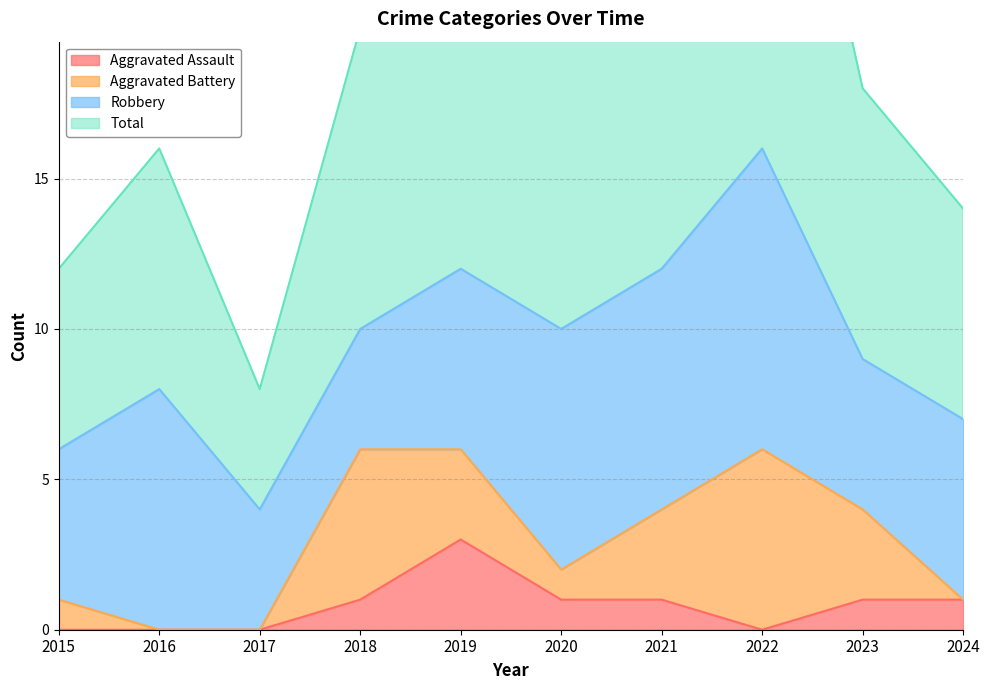

True or false: Aggravated Assault has a value of 1 at 2024.

True